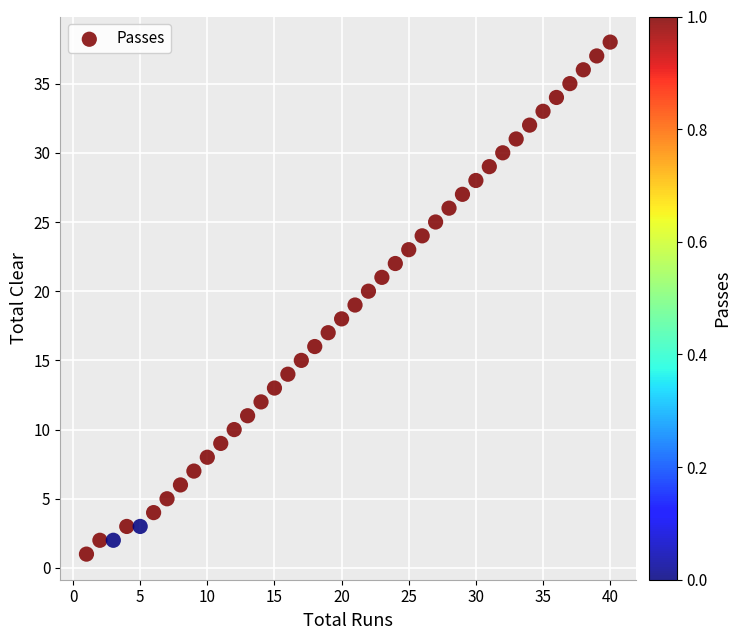

What is the range of Y values (max minus min)?

37